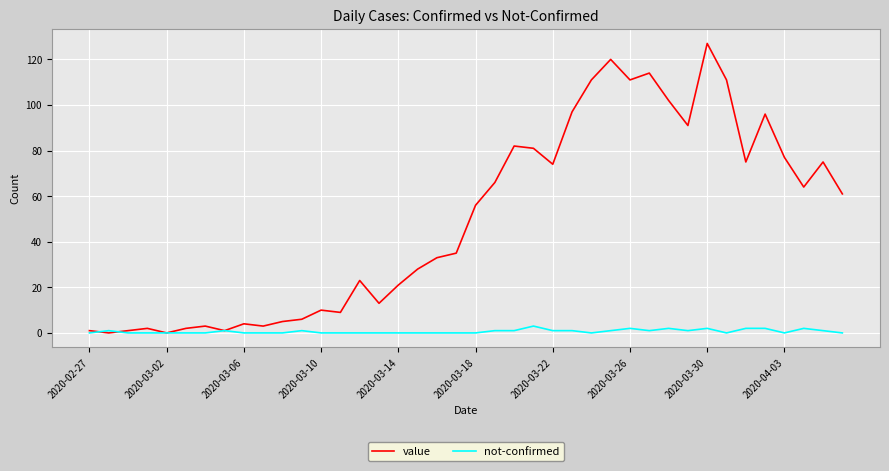

What is the maximum value shown in the chart?

127